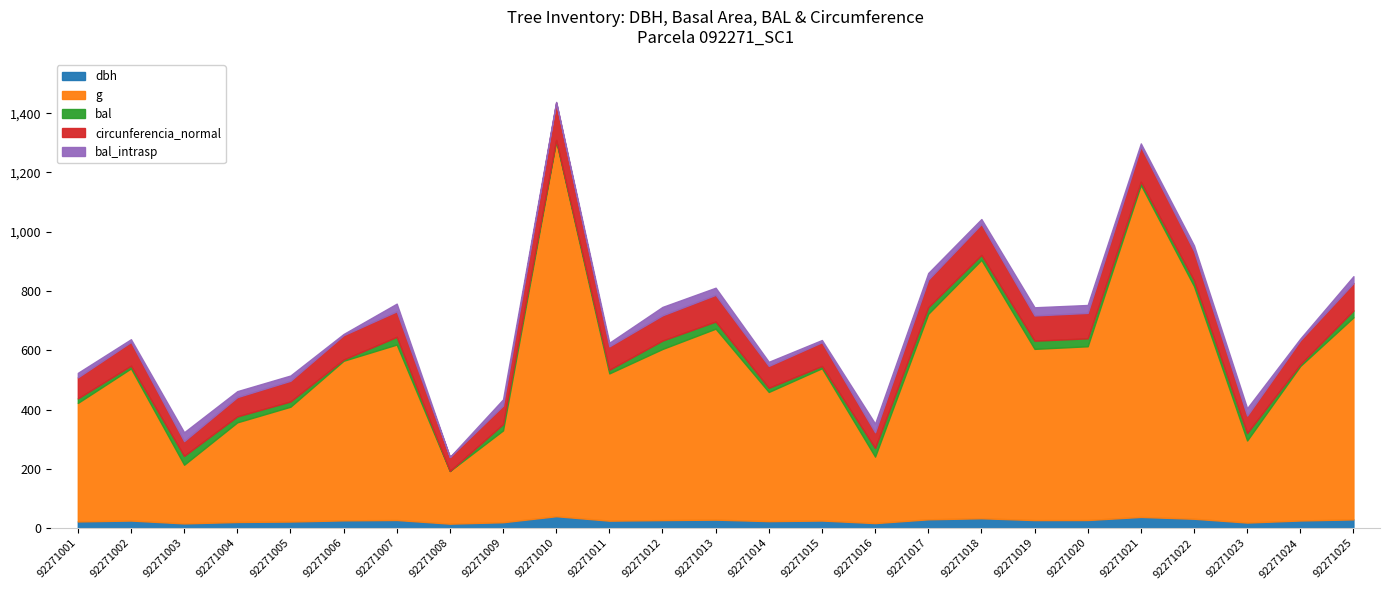

Reading right to left, transcribe all the data shown in this chart.

dbh: 29.5	25.8	18.8	31.6	37.8	27.3	27.1	33.3	29.7	16.9	25.6	23.6	28.6	27.1	25.1	40.2	19.9	15.0	27.4	26.2	22.2	20.7	15.9	25.6	22.6
g: 681.7	521.3	276.9	785.1	1120.2	586.2	577.6	871.8	693.3	224.3	513.9	435.9	644.3	577.3	496.8	1267.2	309.9	177.7	591.9	538.5	387.3	336.2	197.9	513.3	399.8
bal: 23.1	5.8	25.0	19.0	10.7	26.7	27.6	16.5	22.2	29.2	7.4	13.9	24.1	28.4	12.3	2.3	21.2	0.0	25.9	4.1	17.8	20.1	29.9	9.1	15.2
circunferencia_normal: 92.6	80.9	59.0	99.3	118.7	85.8	85.2	104.7	93.3	53.1	80.4	74.0	90.0	85.2	79.0	126.2	62.4	47.3	86.2	82.3	69.8	65.0	49.9	80.3	70.9
bal_intrasp: 23.1	5.8	25.0	19.0	10.7	26.7	27.6	16.5	22.2	29.2	7.4	13.9	24.1	28.4	12.3	2.3	21.2	0.0	25.9	4.1	17.8	20.1	29.9	9.1	15.2